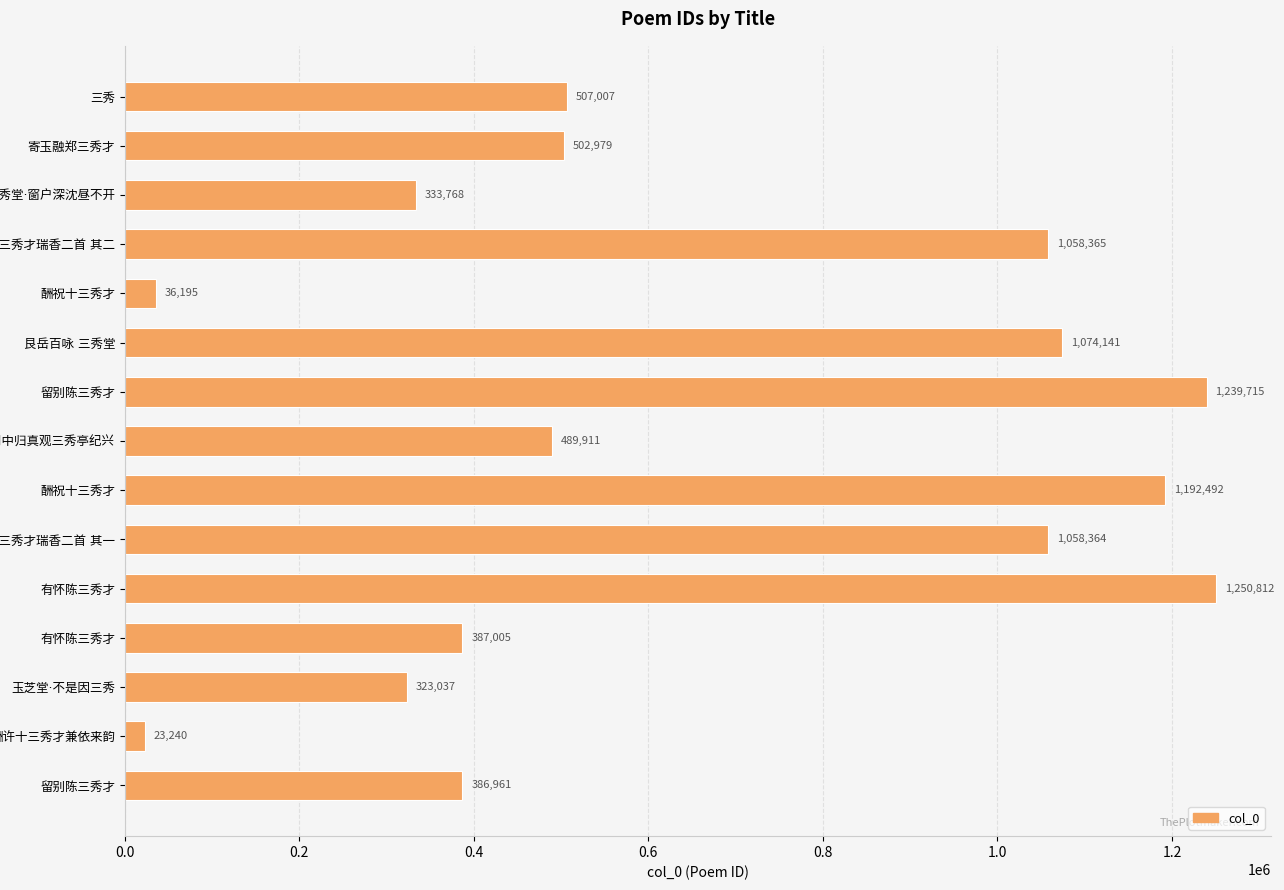

How many data points does each series have?

15